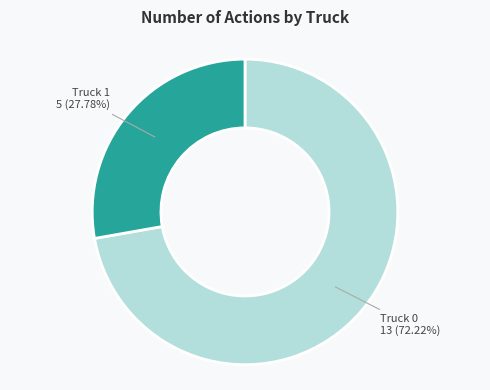

Is there any slice that represents more than half of the pie?

Yes